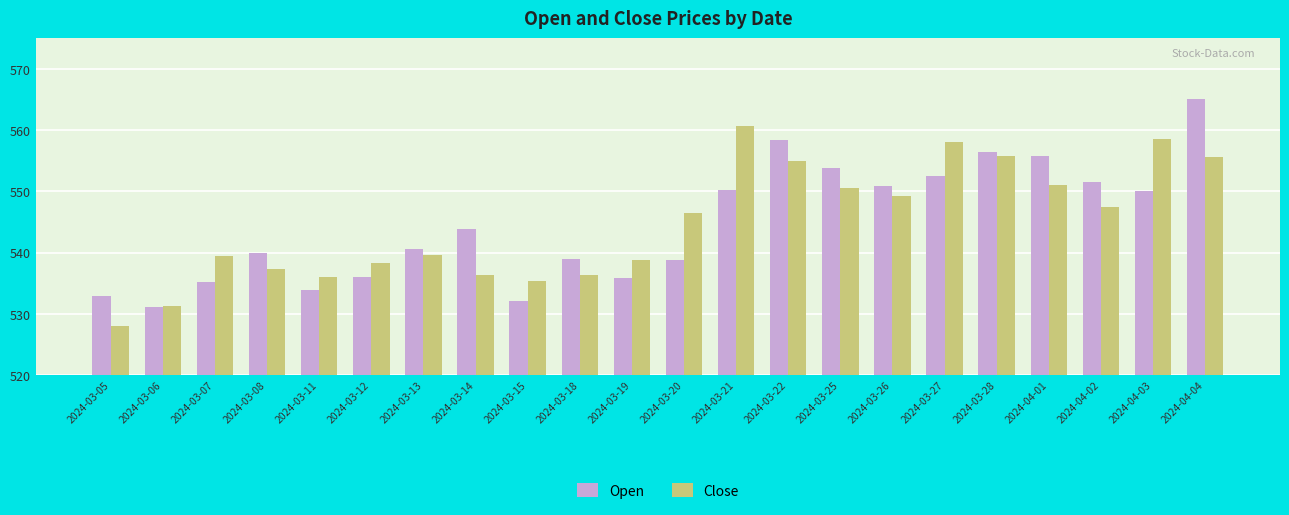

Count the number of data series in this chart.

2